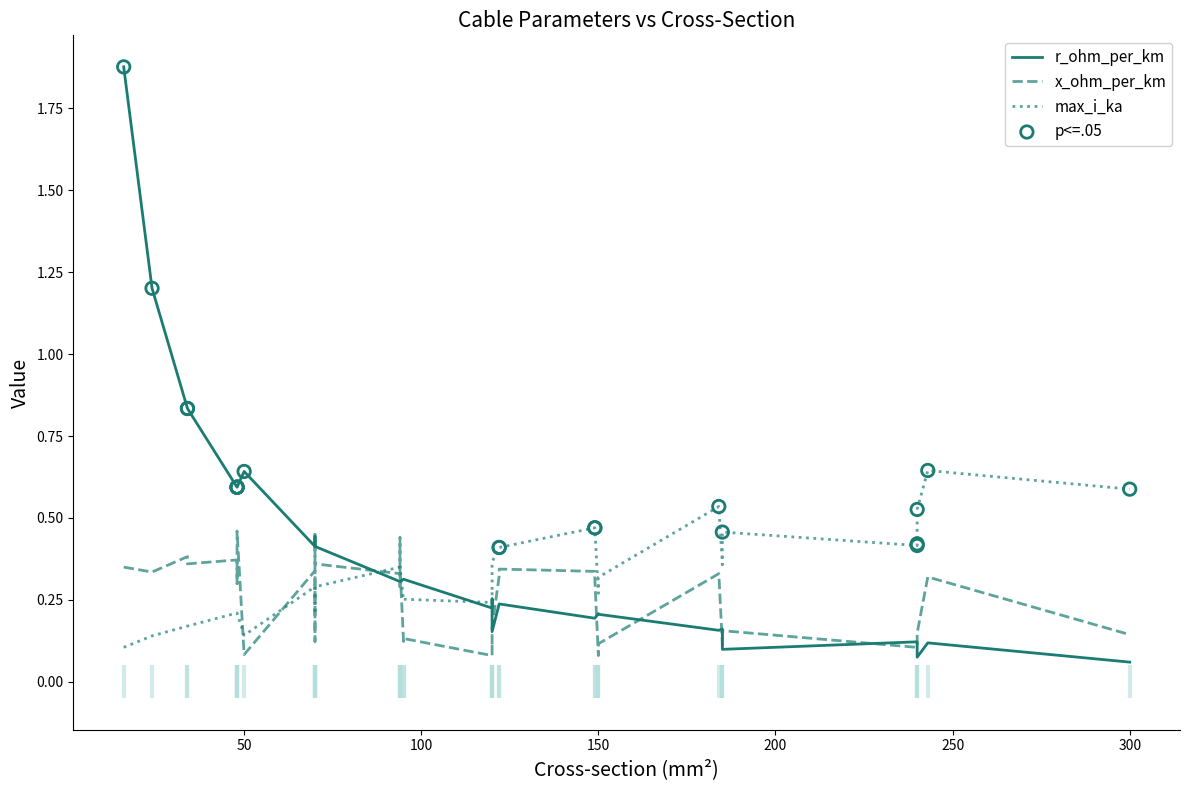

Which series has the largest total across all categories?

r_ohm_per_km